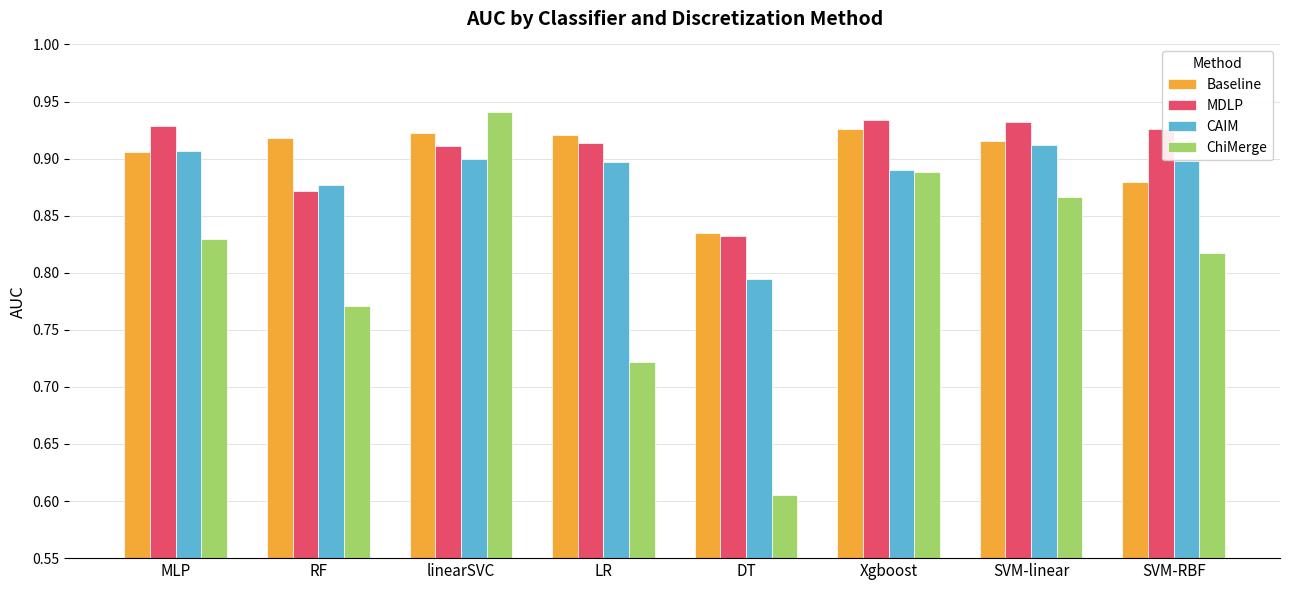

Rank the categories by ChiMerge value from lowest to highest.

DT, LR, RF, SVM-RBF, MLP, SVM-linear, Xgboost, linearSVC